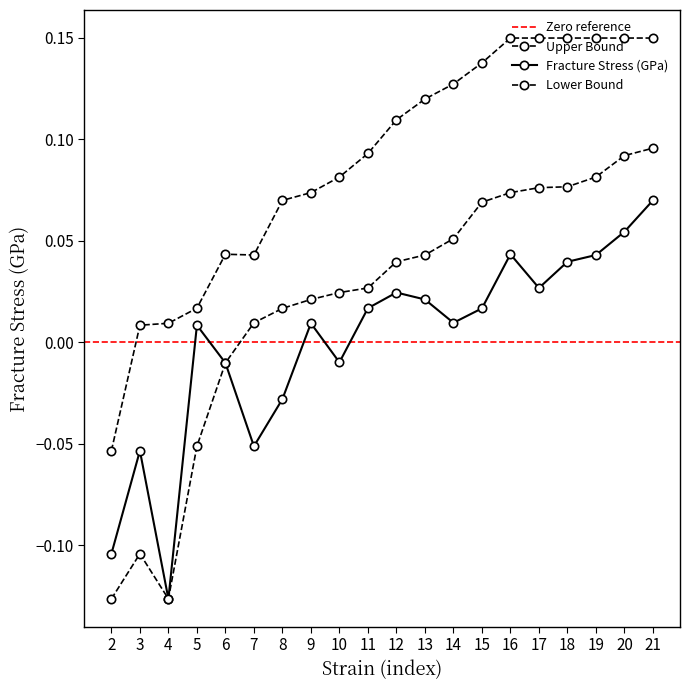

How many interior local valleys does the Upper Bound series have?

1